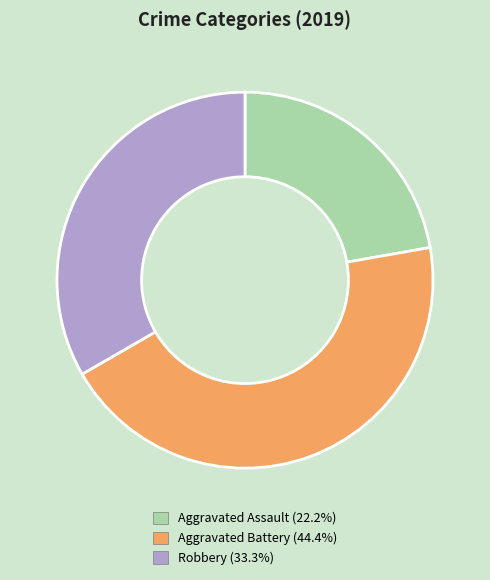

Is there any slice that represents more than half of the pie?

No